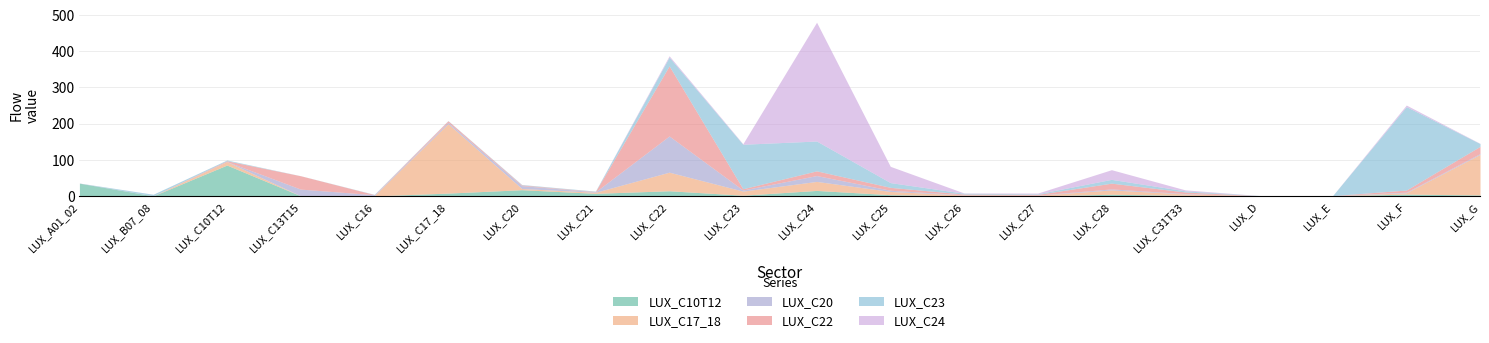

What is the label of the 9th point from the left?

LUX_C22